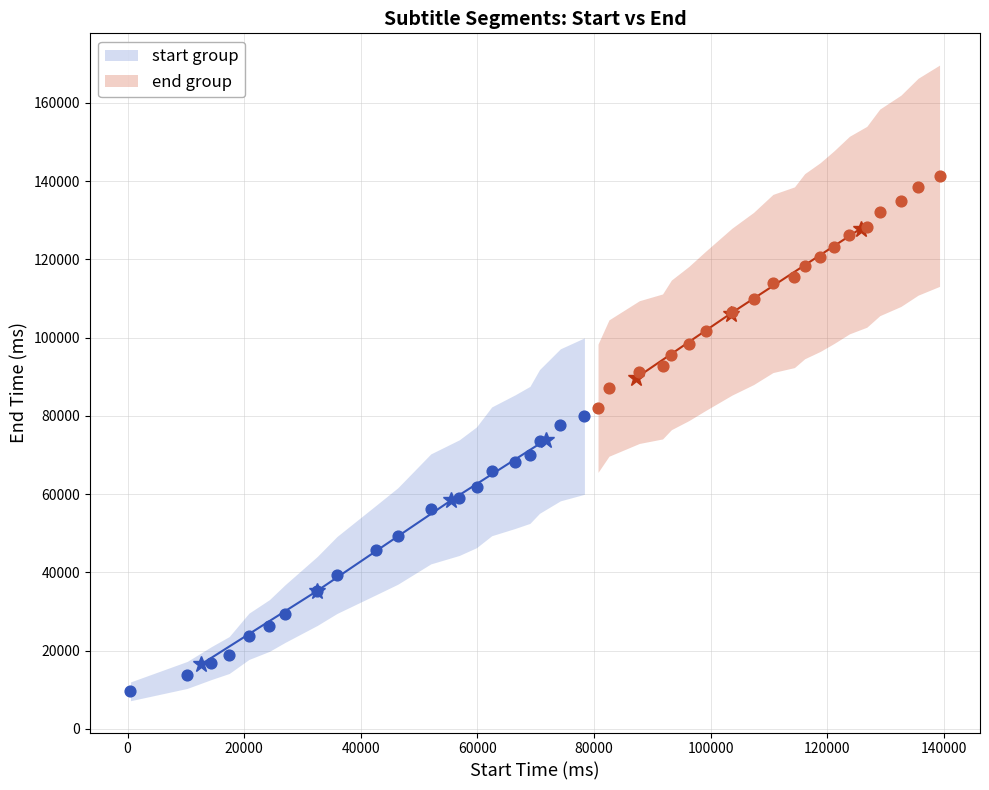

Which series reaches the minimum Y coordinate?

start group